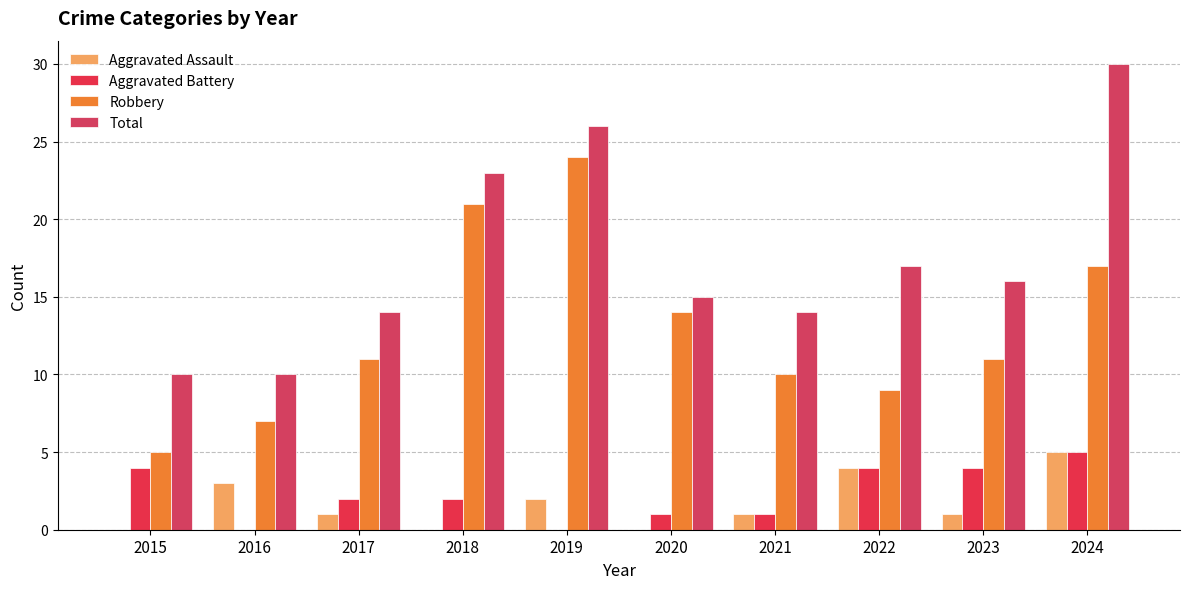

How many categories are shown in the chart?

10